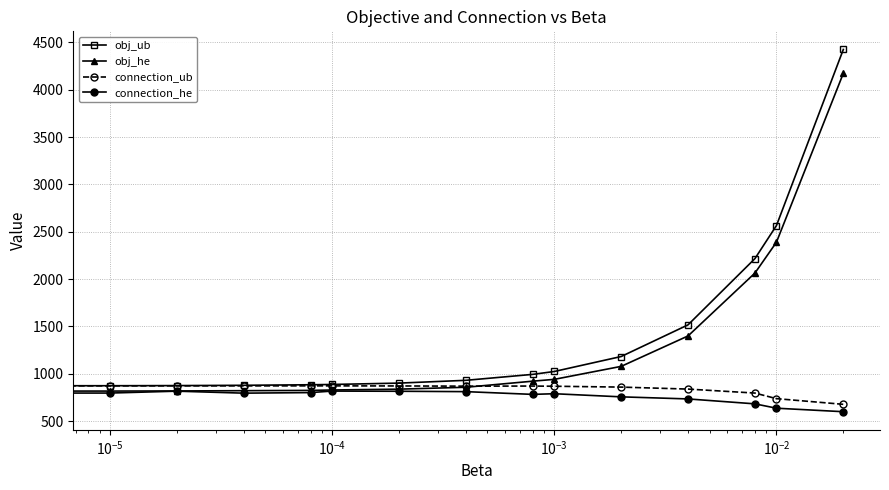

Which series has the widest spread of values?

obj_ub